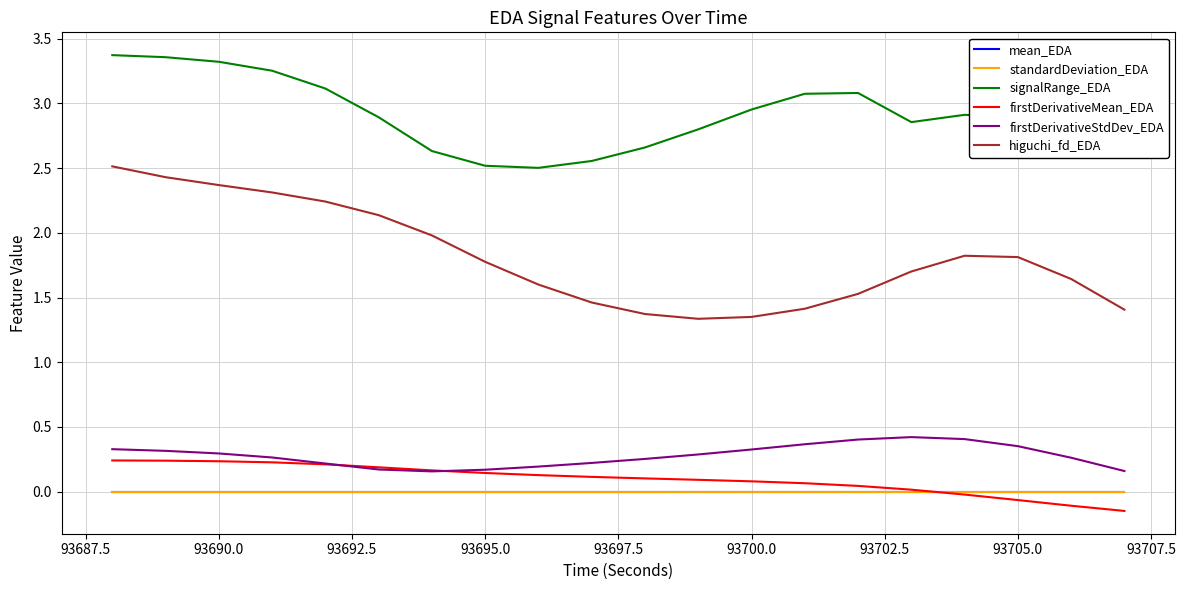

Which series has the widest spread of values?

higuchi_fd_EDA